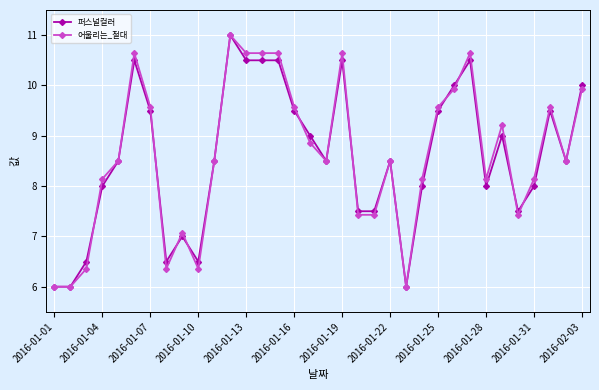

What is the value of the 어울리는_절대 point at the 25th from the left?

9.6